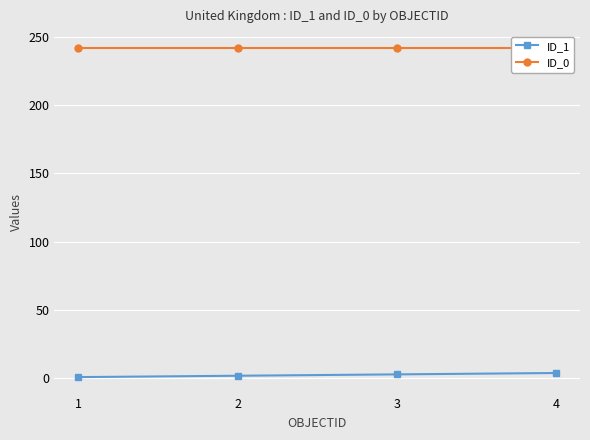

The value of ID_0 at 1 is 386. True or false?

False